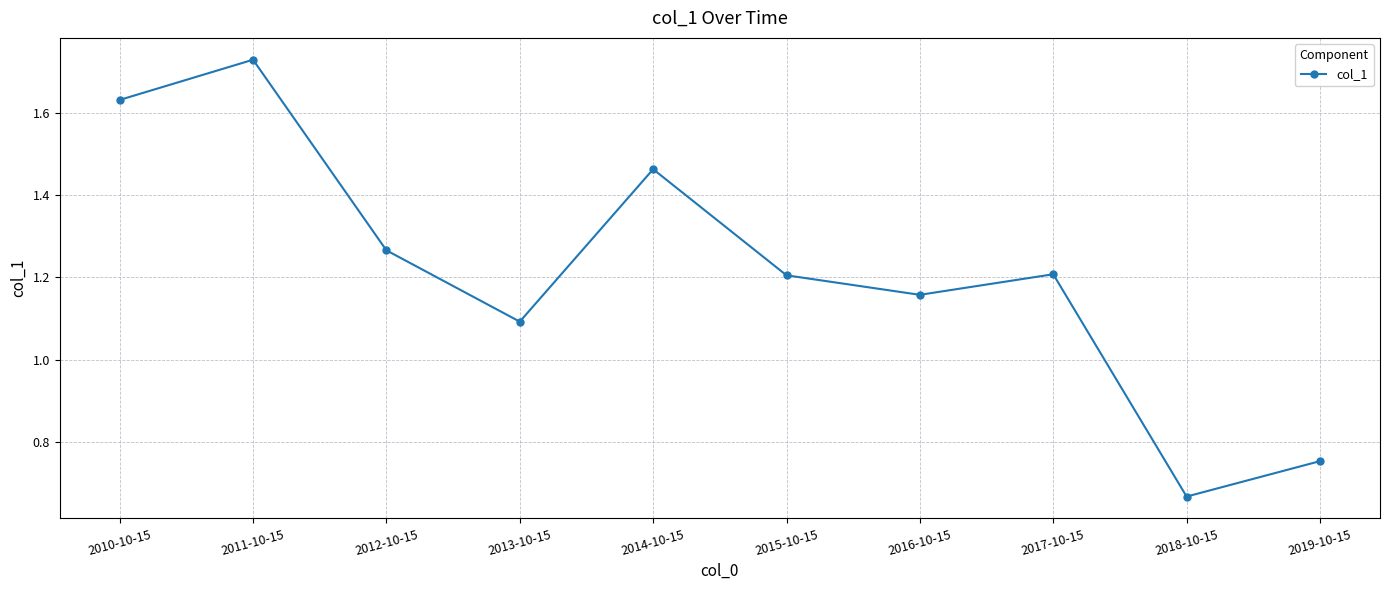

What is the sum of all values?

12.2